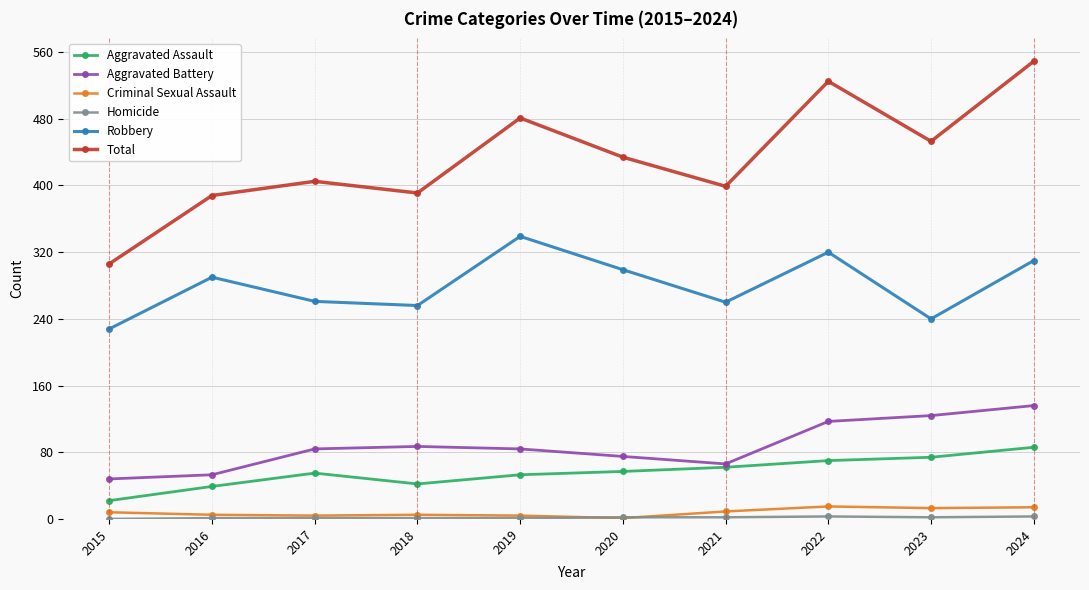

True or false: Aggravated Battery and Robbery intersect in this chart.

False